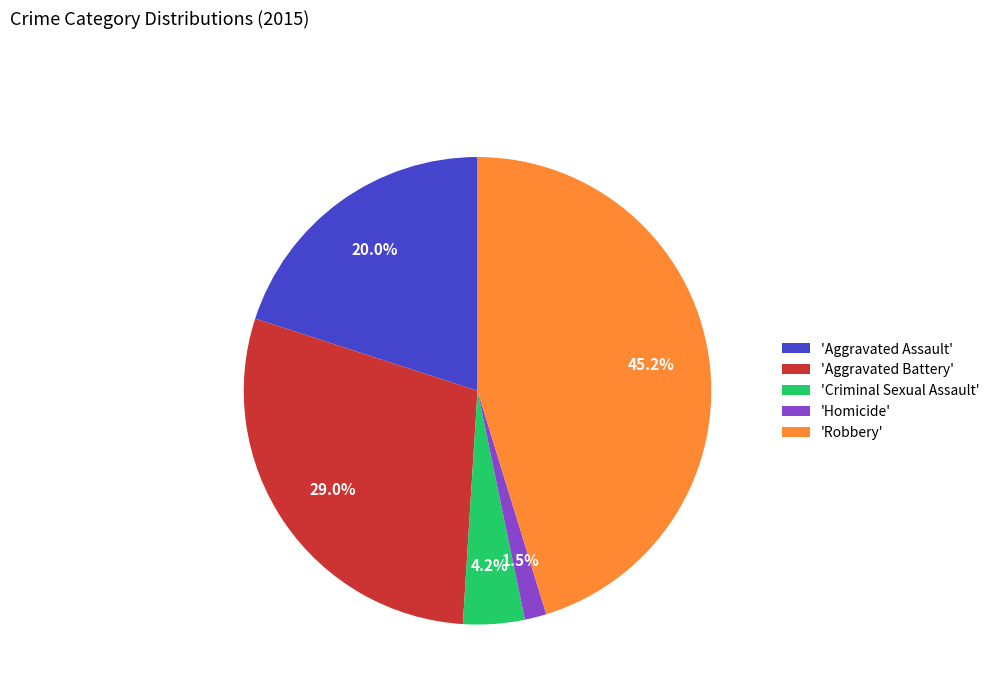

Count the number of slices in the pie.

5